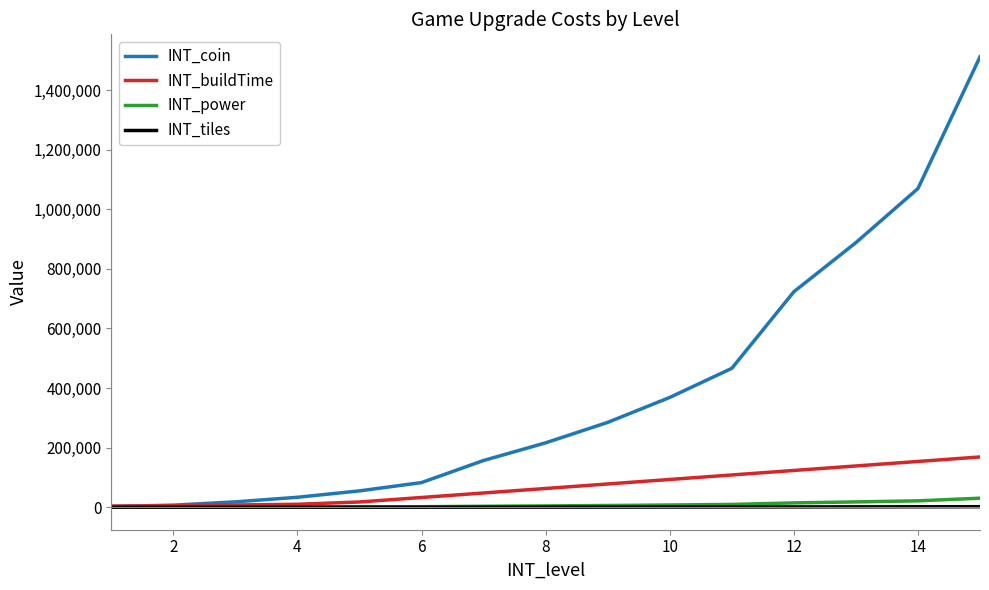

What is the difference between the maximum and minimum values in the INT_tiles series?

1680